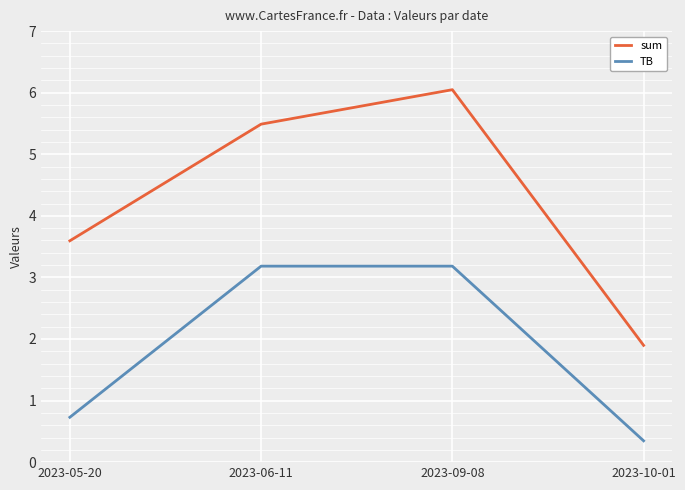

Reading left to right, extract all data points from this chart.

sum: 2023-05-20=3.6	2023-06-11=5.5	2023-09-08=6.0	2023-10-01=1.9
TB: 2023-05-20=0.7	2023-06-11=3.2	2023-09-08=3.2	2023-10-01=0.3